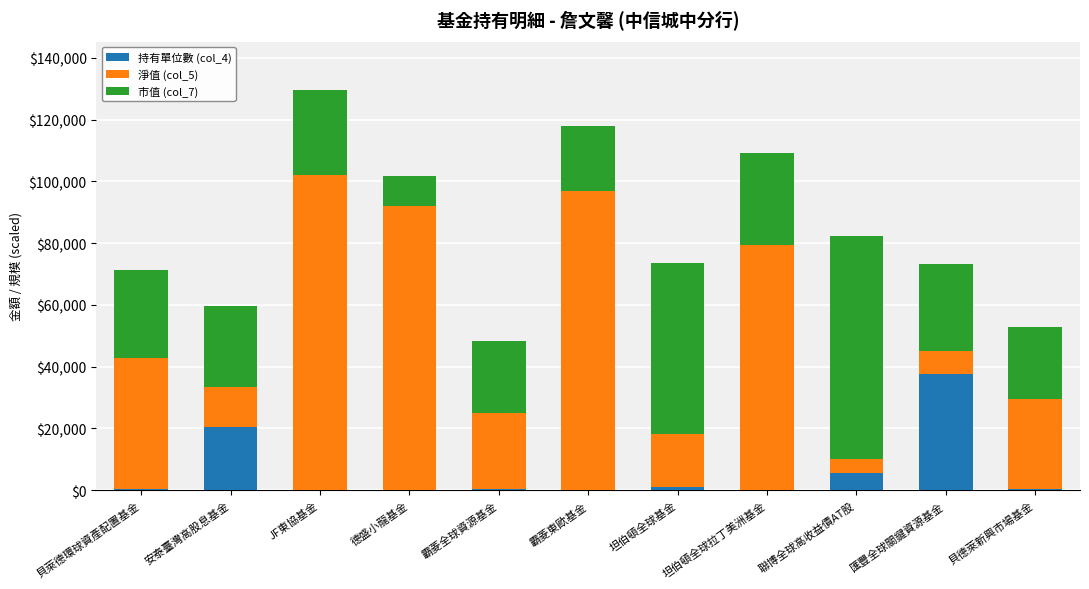

What is the sum of all 持有單位數 (col_4) values?

65767.2